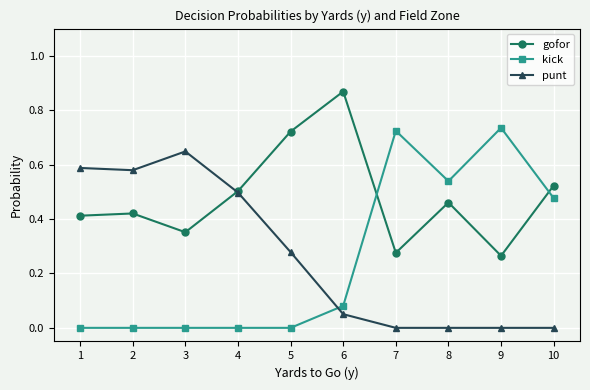

Which series has the widest spread of values?

kick